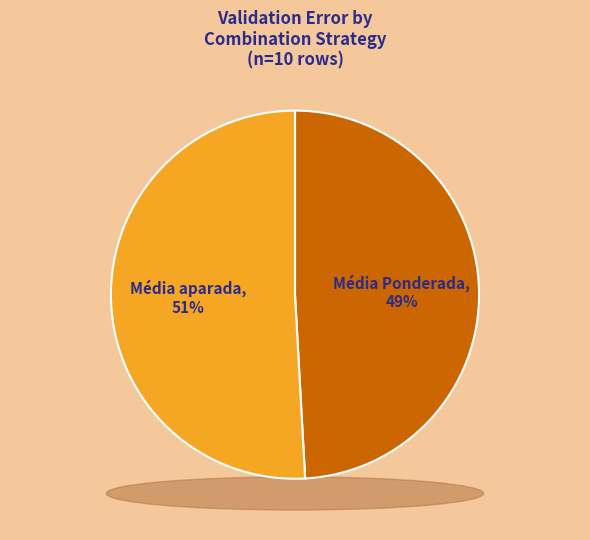

Which category accounts for the majority?

Média aparada